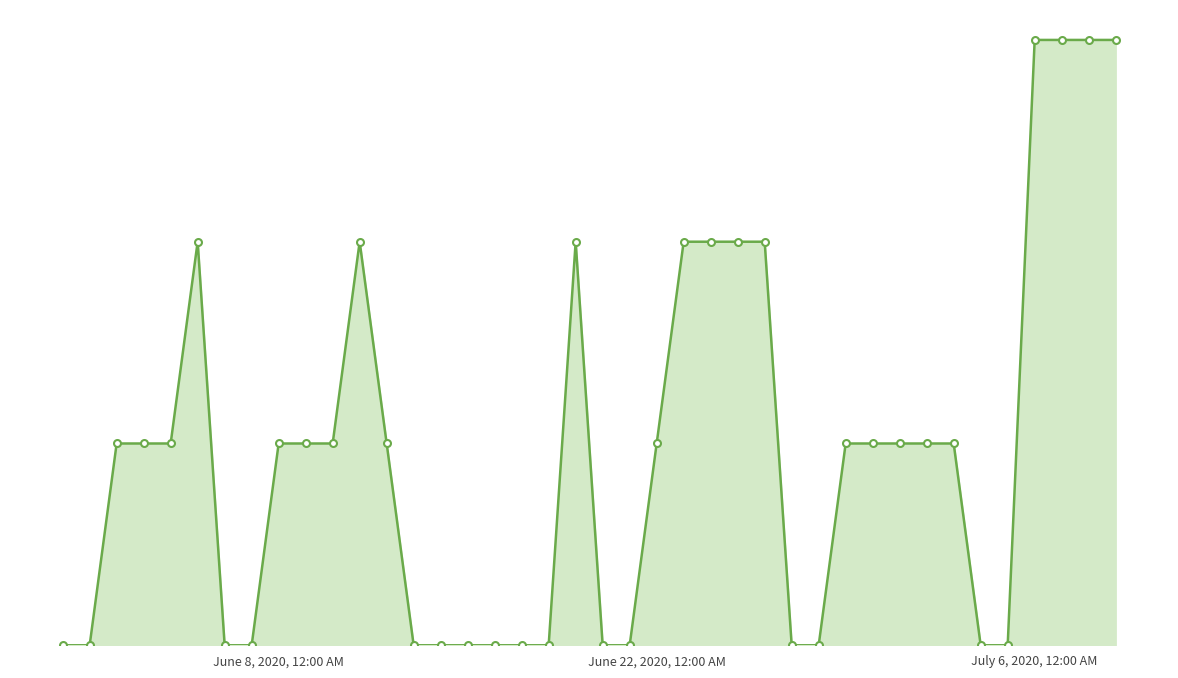

Does the chart have visible grid lines?

Yes